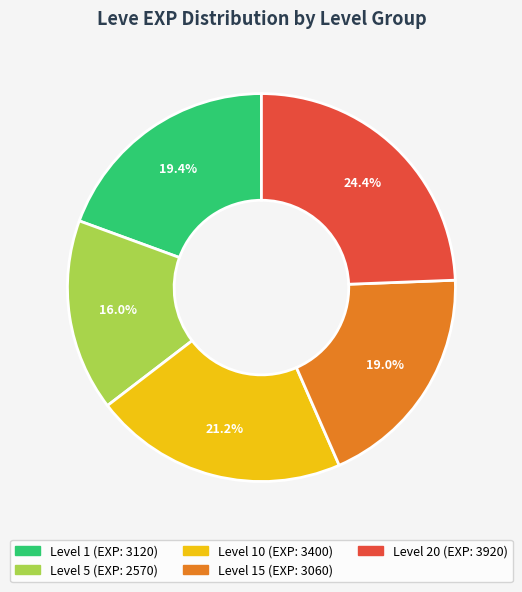

How many slices are in this pie chart?

5